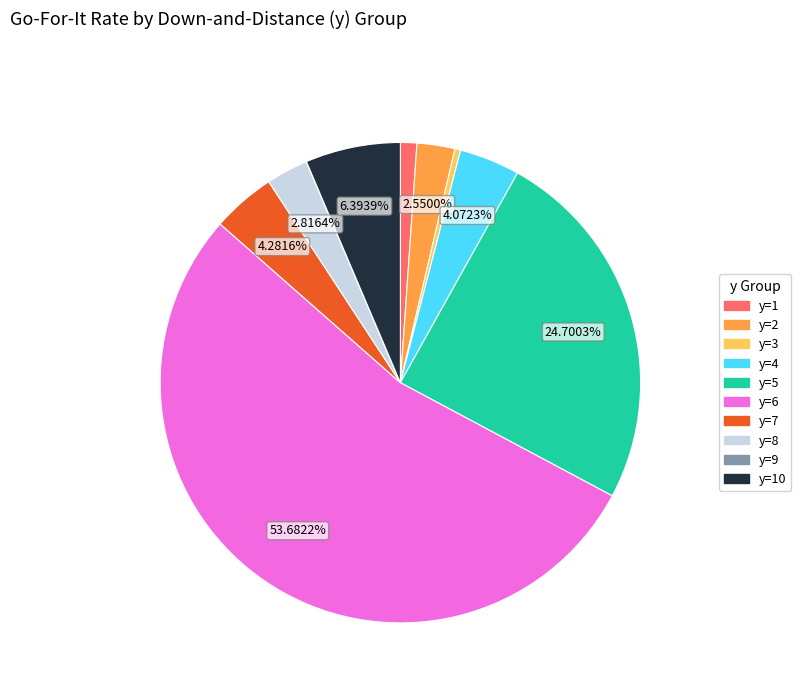

To the nearest percent, what is the difference between the largest and smallest slice percentages?

54%